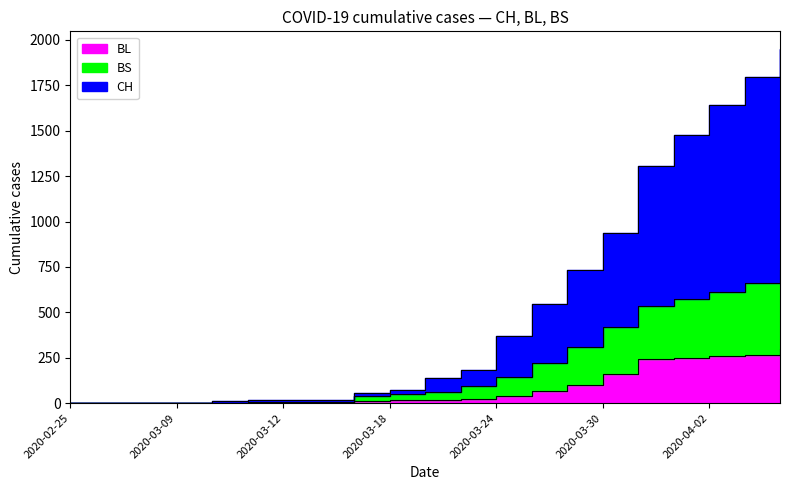

What value does the BL series have at 2020-03-20?

18